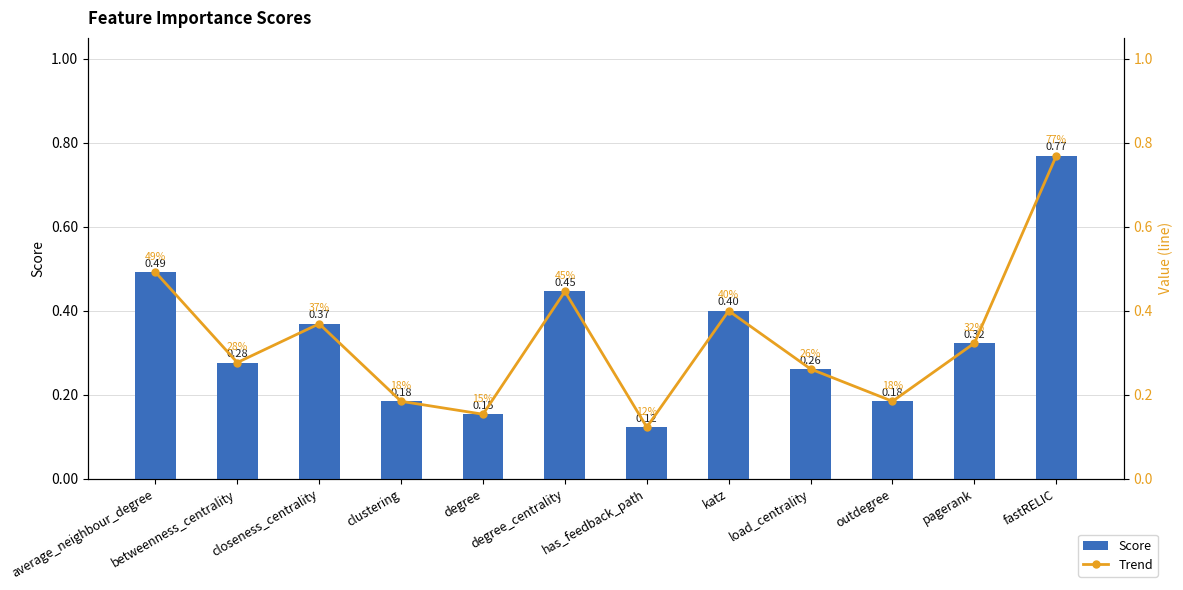

Does the chart contain any negative values?

No